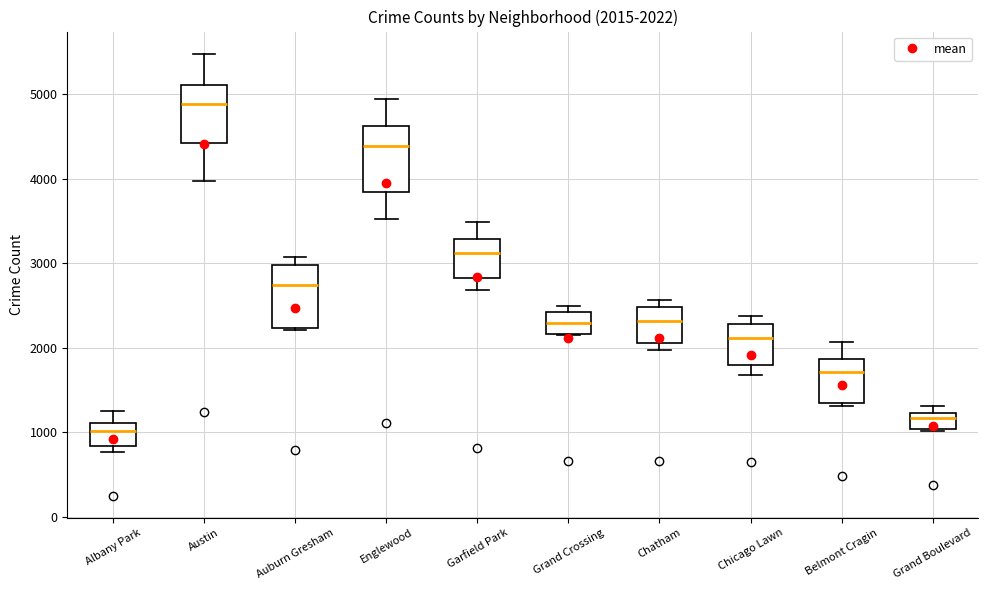

Which box has the lowest median line?

Albany Park